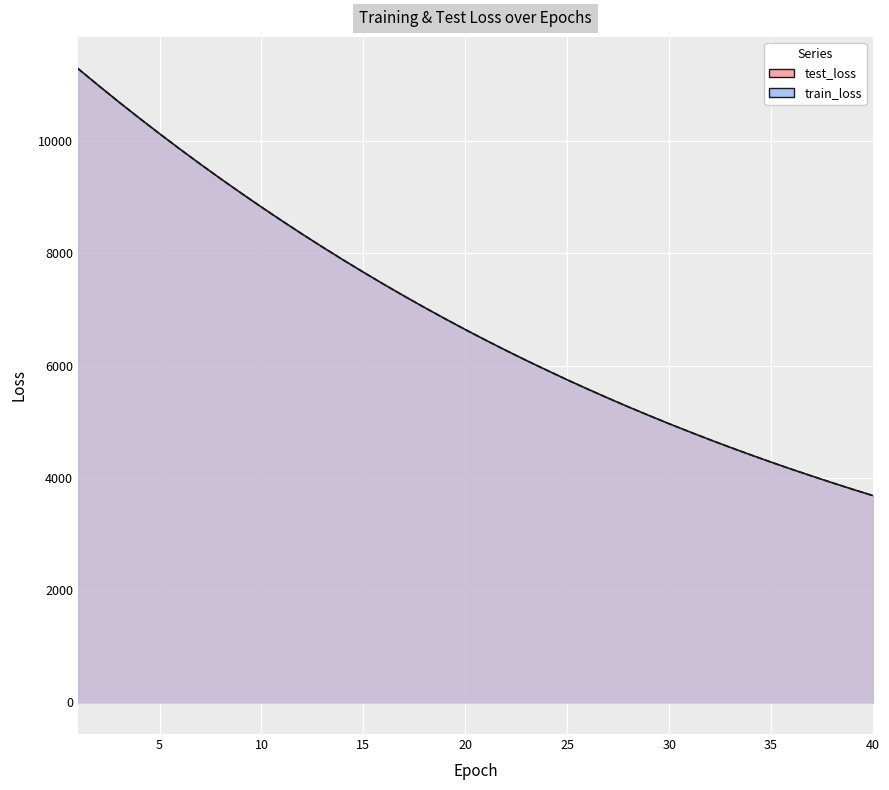

At which label does test_loss reach its peak?

1